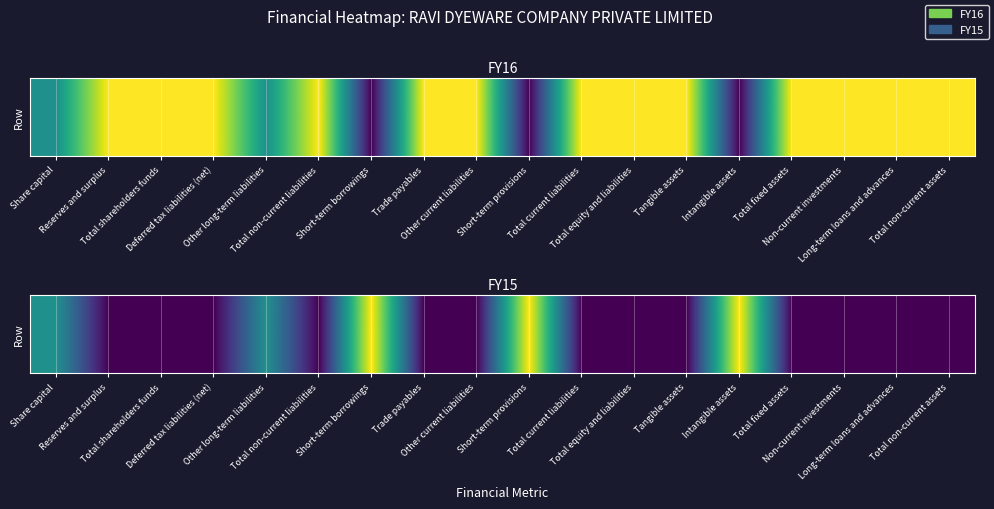

How many data points are above 0?

5